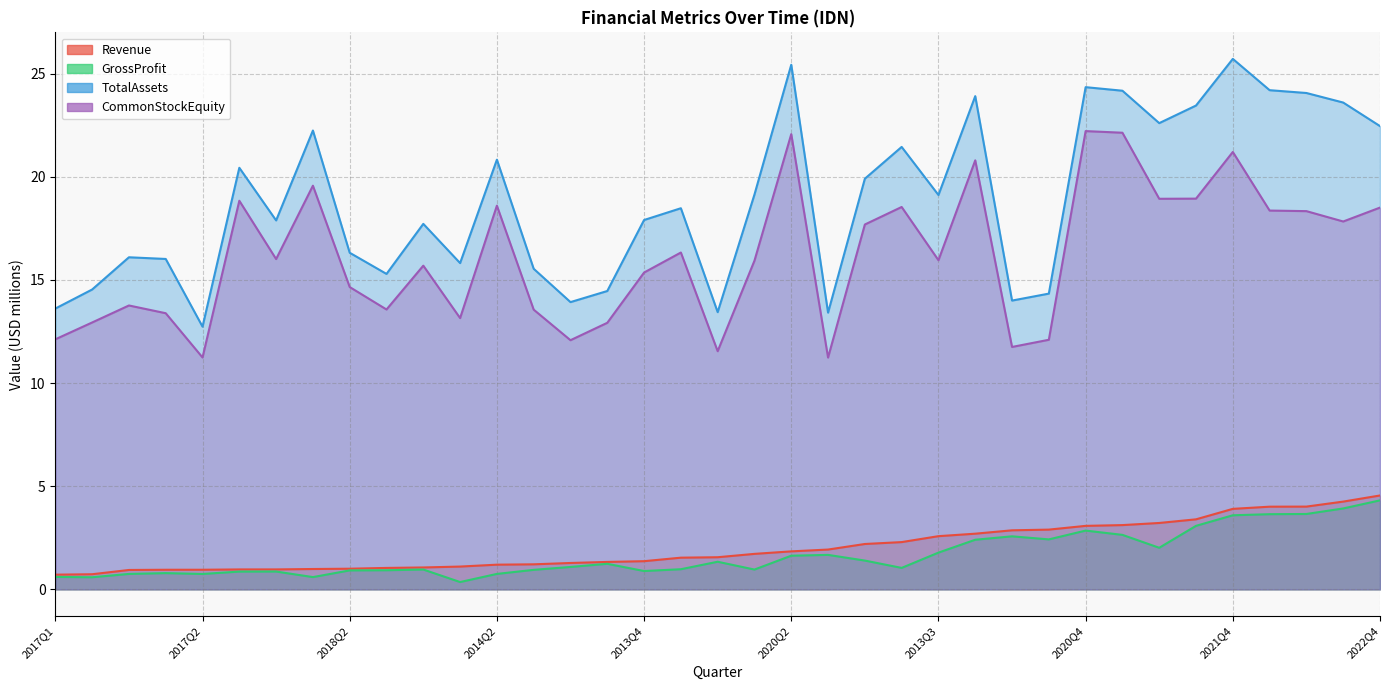

How many interior local peaks does the TotalAssets series have?

11